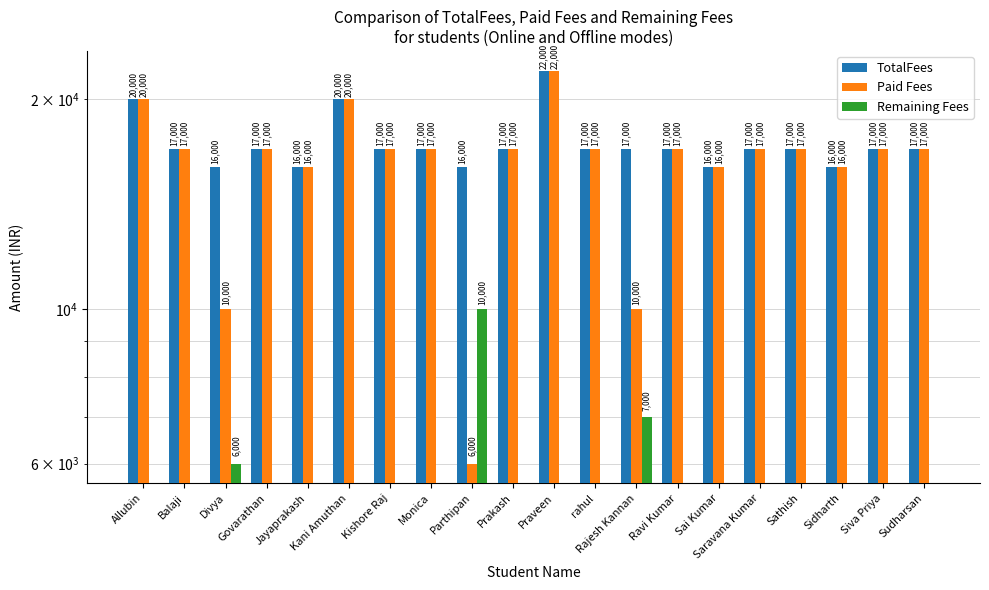

True or false: TotalFees has a value of 24991 at Monica.

False